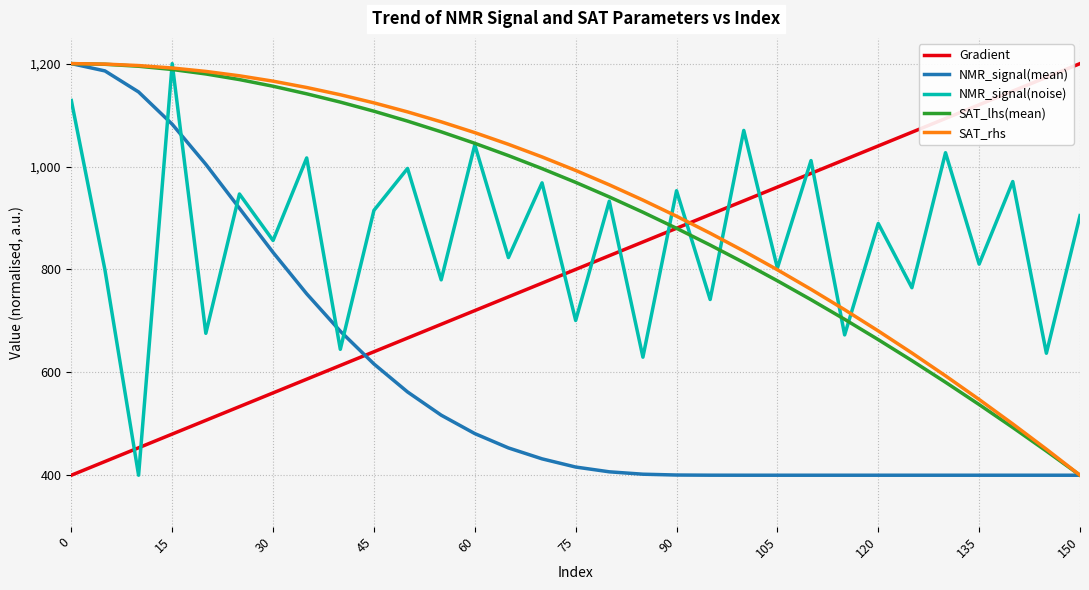

What is the minimum value for Gradient?

400.0